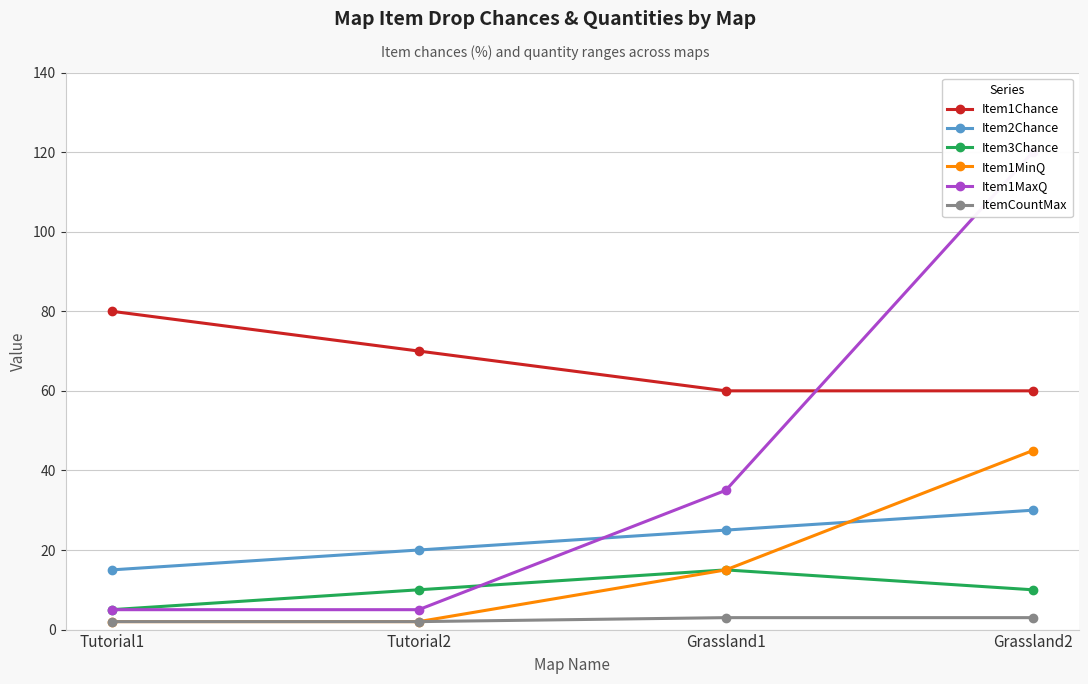

What is the smallest value displayed?

2